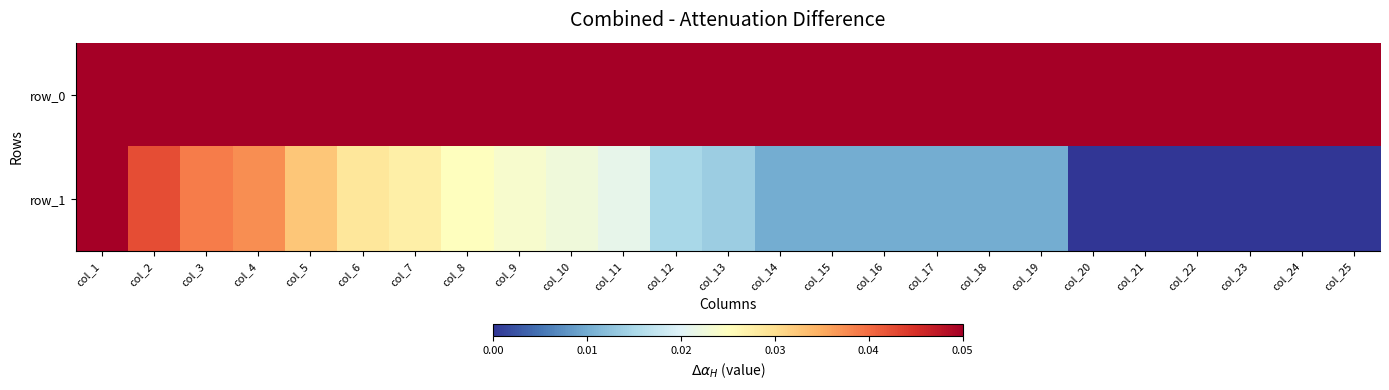

At how many categories does at least one series exceed 0?

25